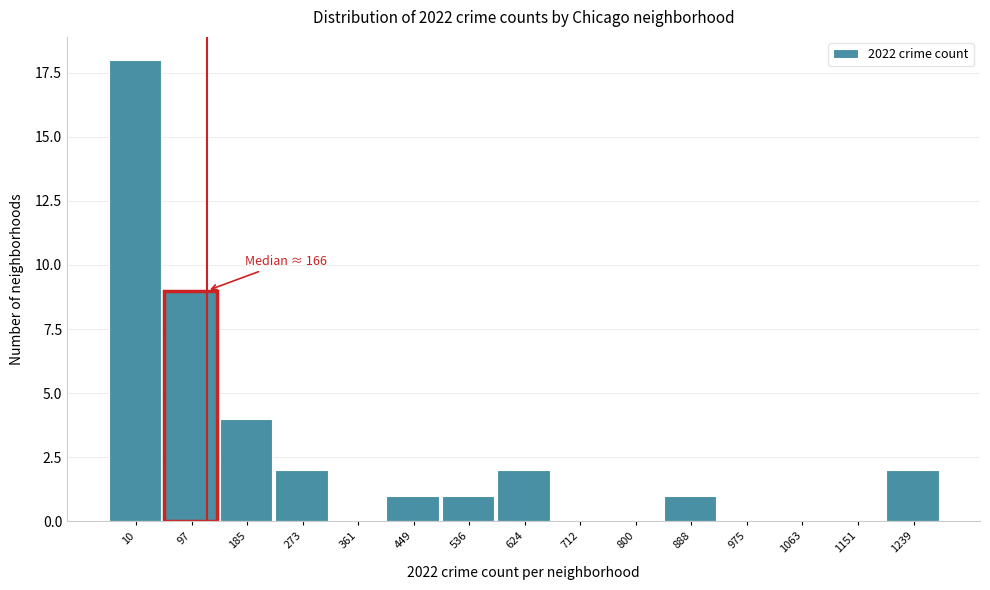

Reading left to right, what are all the values shown in this chart?

10=18	97=9	185=4	273=2	361=0	449=1	536=1	624=2	712=0	800=0	888=1	975=0	1063=0	1151=0	1239=2